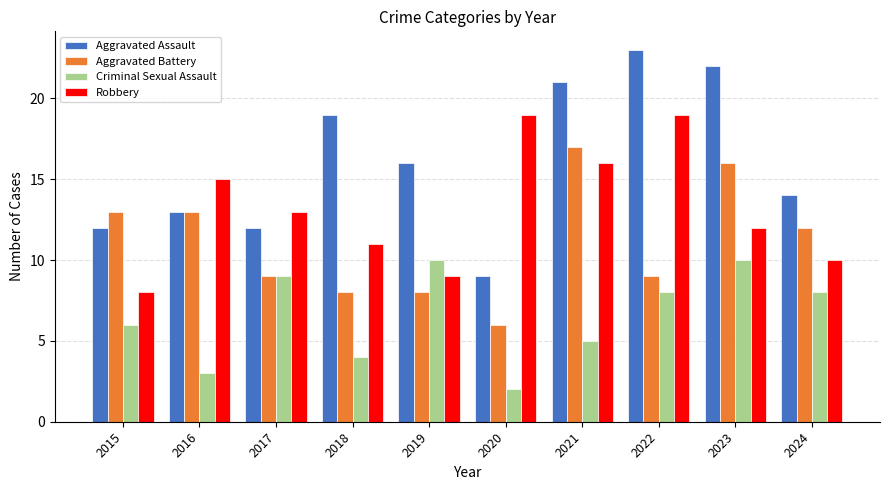

Rank the series by their average value, from lowest to highest.

Criminal Sexual Assault, Aggravated Battery, Robbery, Aggravated Assault